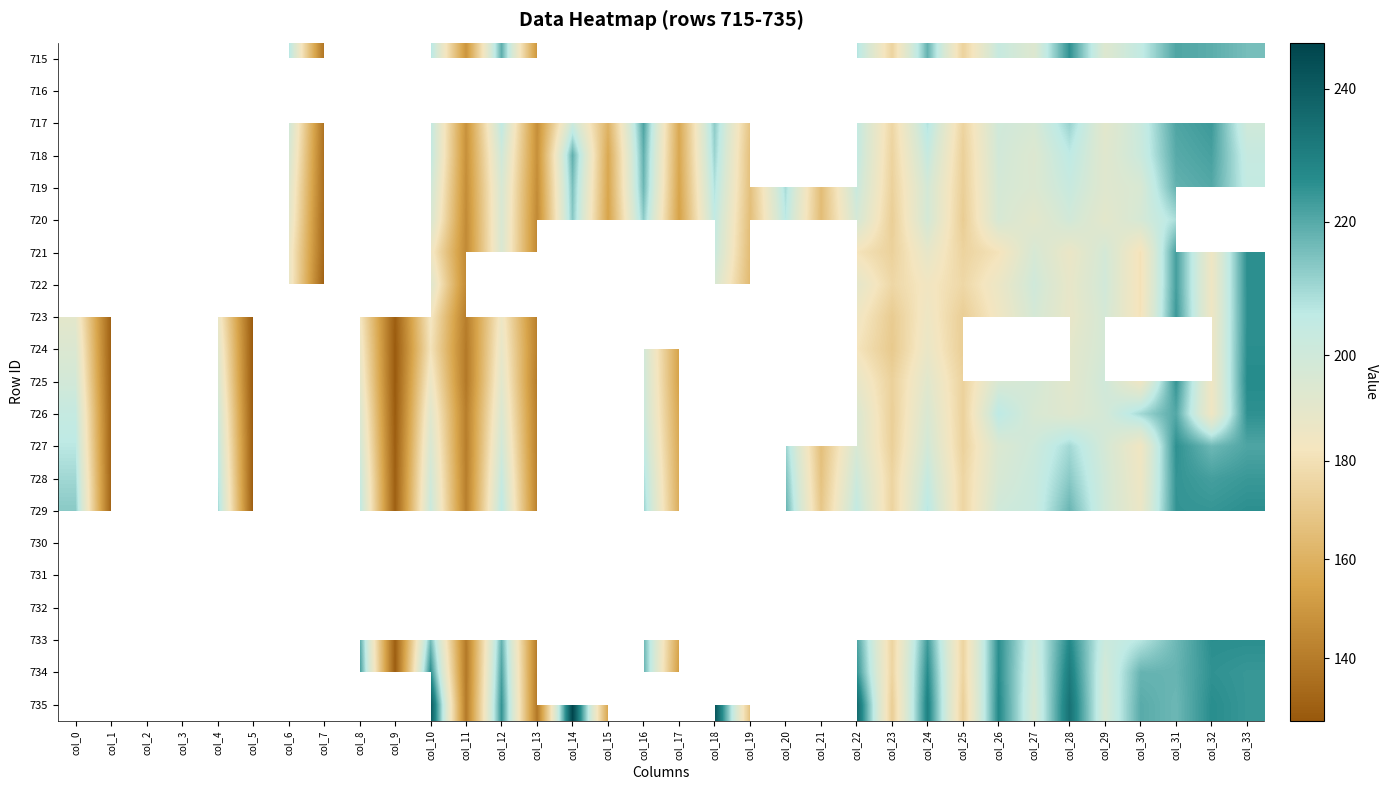

What is the spread (max minus min) of values at col_10?

60.5